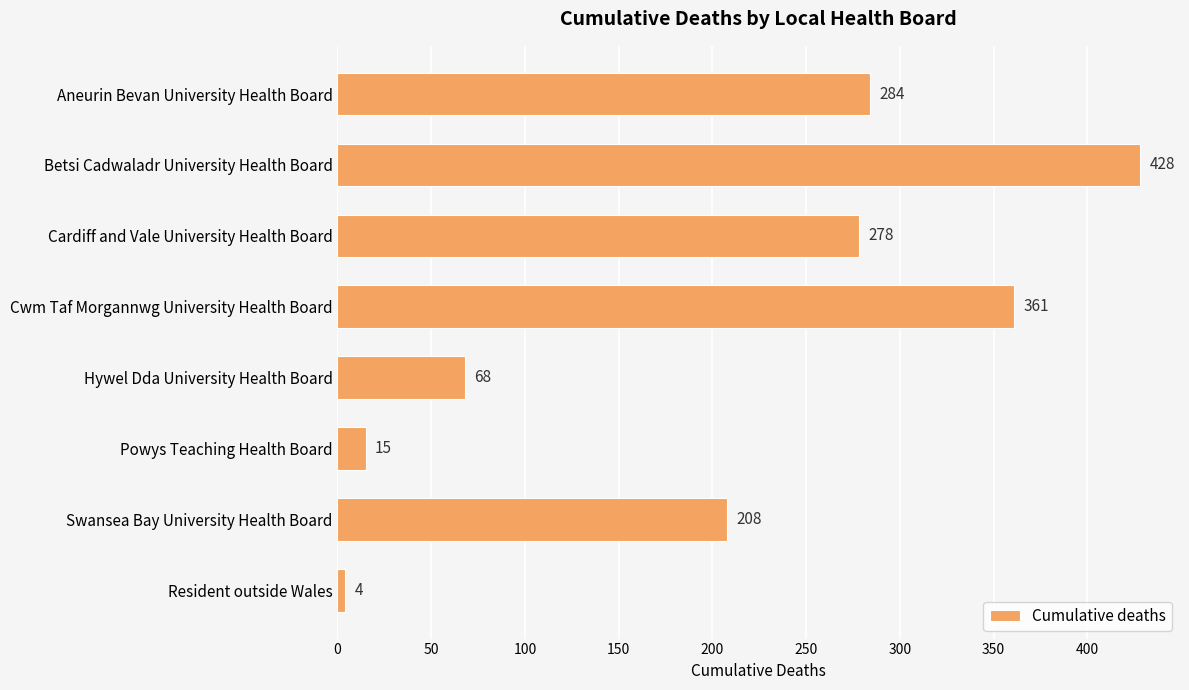

How many bars are there in total?

8